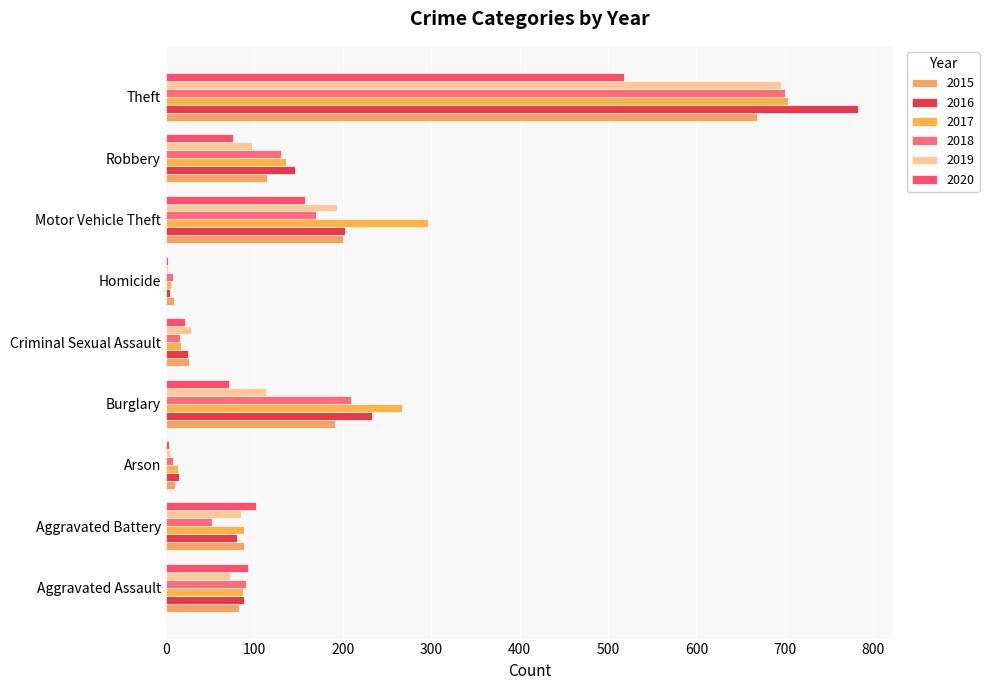

Is the value of 2020 at Robbery greater than the value of 2018 at Homicide?

Yes